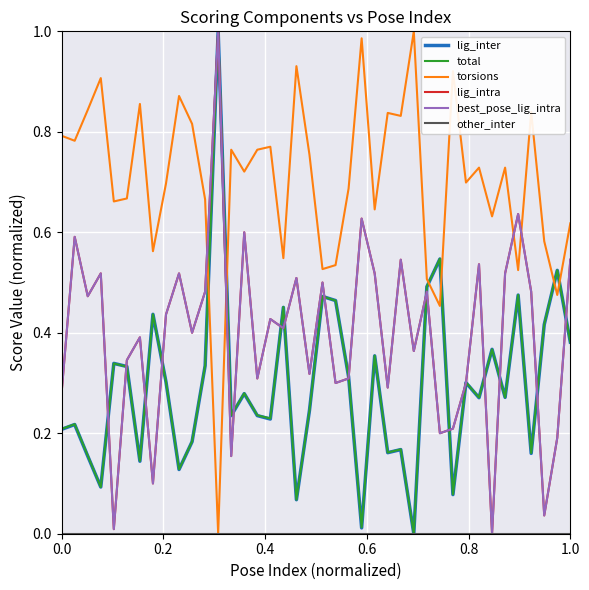

Does the chart have visible grid lines?

Yes